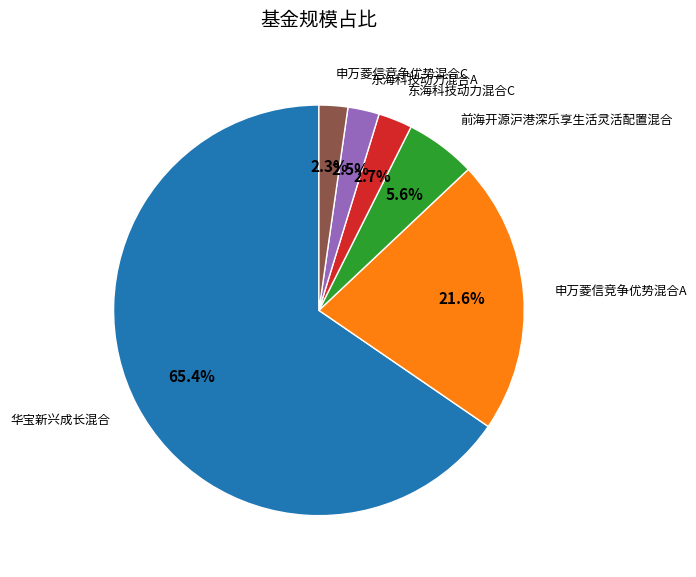

The 华宝新兴成长混合 slice represents 65% of the pie. True or false?

True